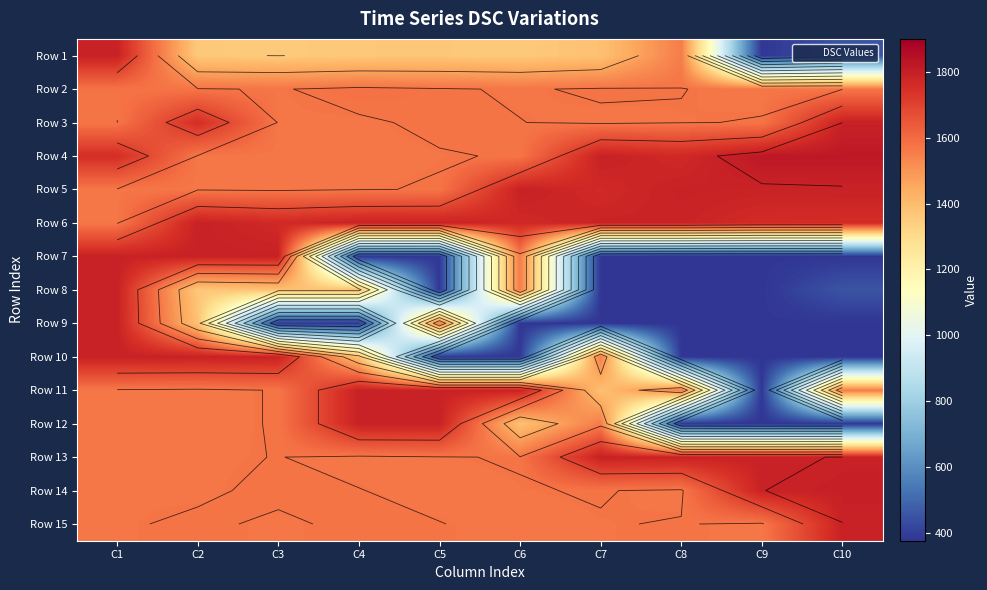

Is the value of Row 5 at C7 greater than the value of Row 14 at C10?

No